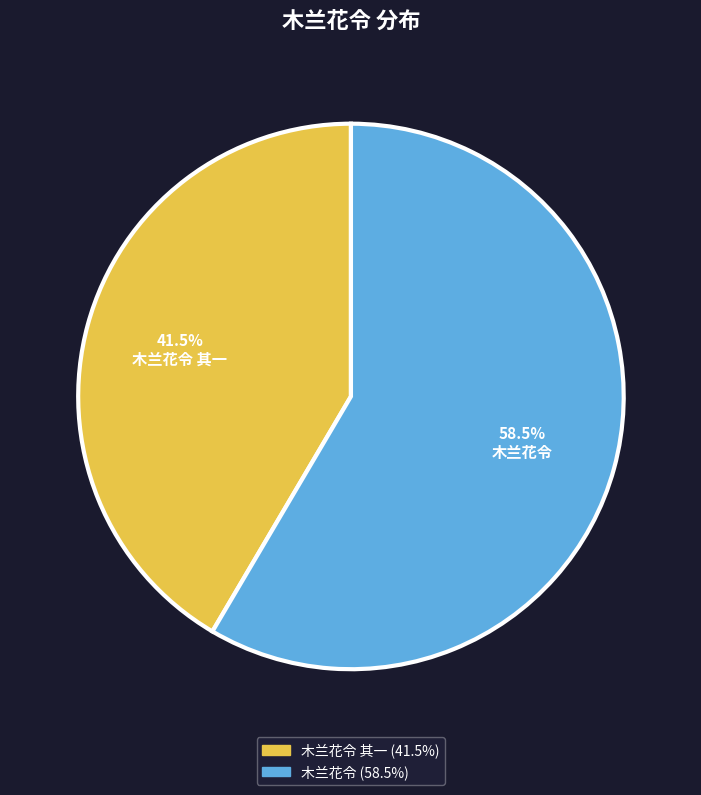

What is the ratio of the value at 木兰花令 其一 to the value at 木兰花令?

0.7